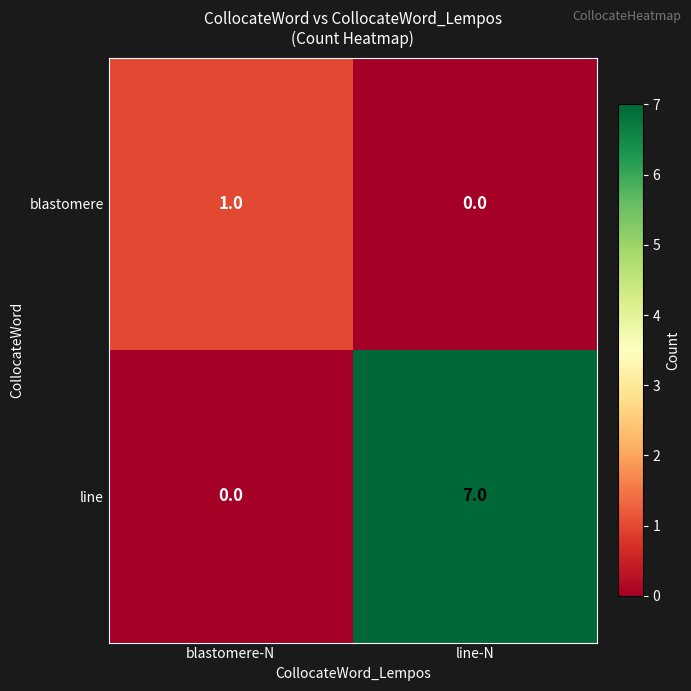

What is the difference between the line values at blastomere-N and line-N?

7